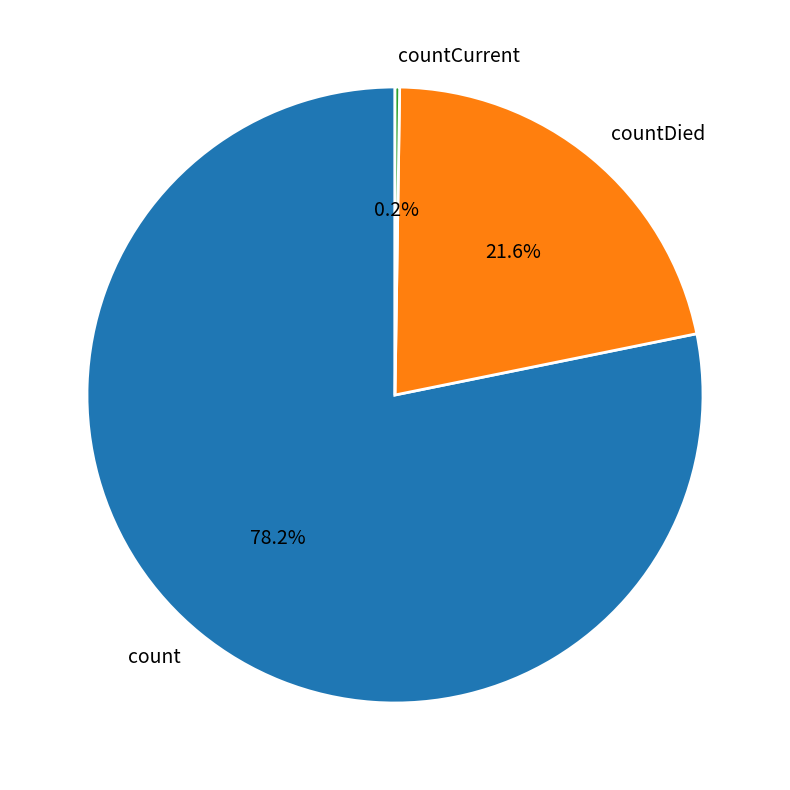

To the nearest percent, what is the average slice percentage?

33%